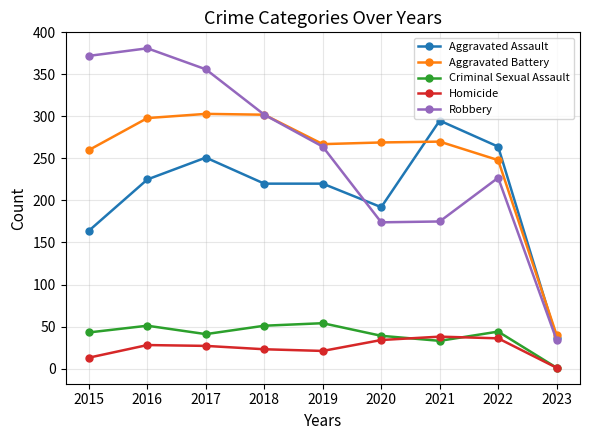

What is the difference between the maximum and second lowest values in the Aggravated Assault series?

131